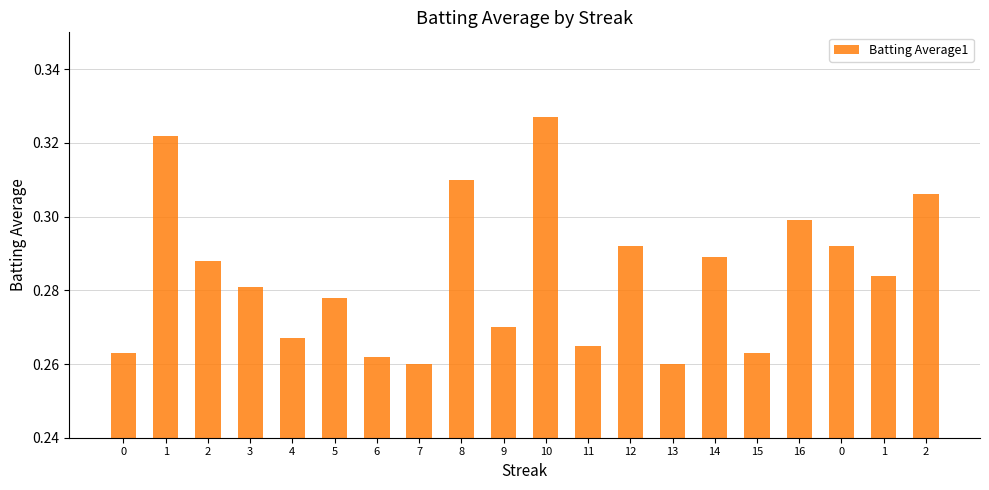

Rank the categories by value from lowest to highest.

7, 13, 6, 0, 15, 11, 4, 9, 5, 3, 1, 2, 14, 12, 0, 16, 2, 8, 1, 10